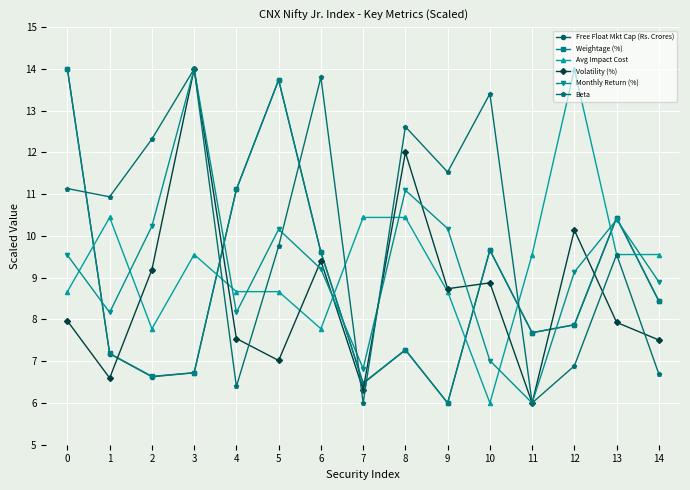

What is the minimum value shown in the chart?

6.0